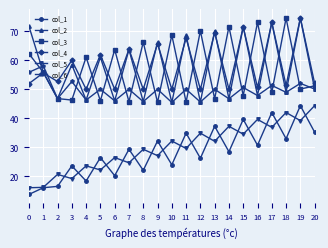

What is the value of the col_6 point at the 11th from the left?

45.4